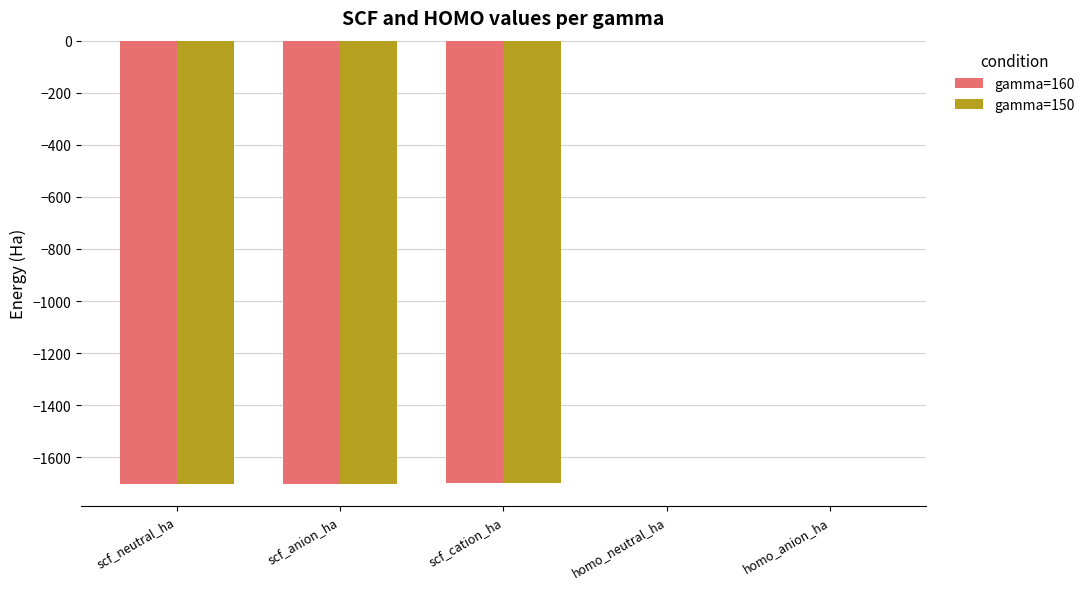

What is the total value across all series at scf_cation_ha?

-3401.5